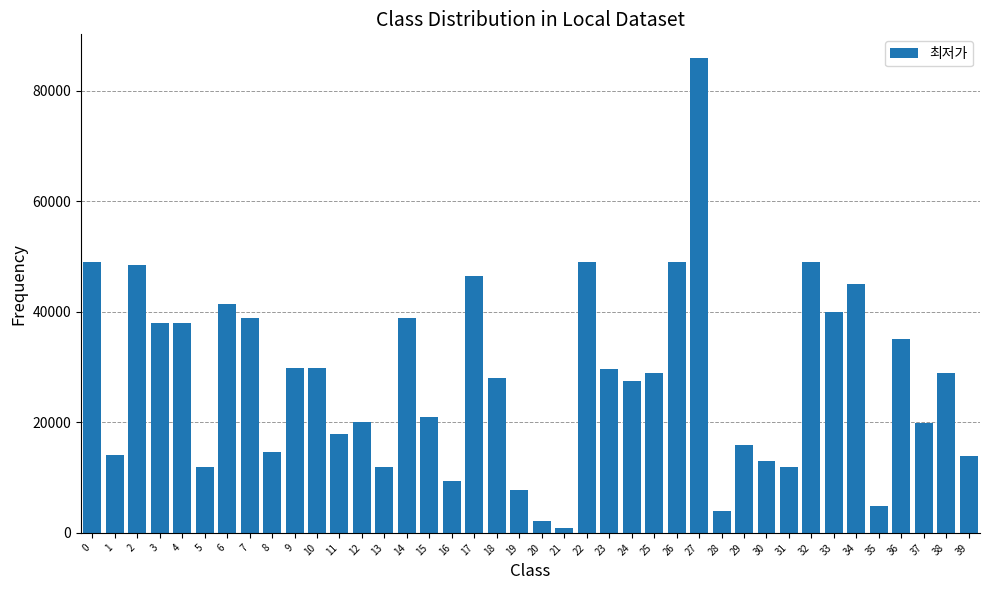

What is the value of the 9th bar from the left?

14580